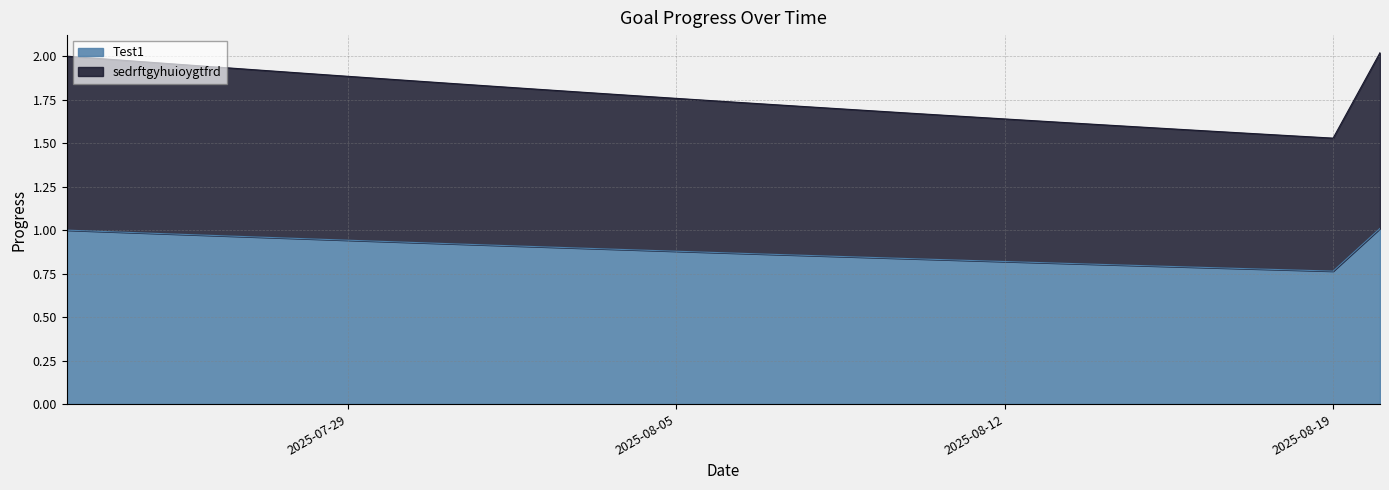

The sedrftgyhuioygtfrd series shows 1.6 at 2025-08-12. True or false?

True